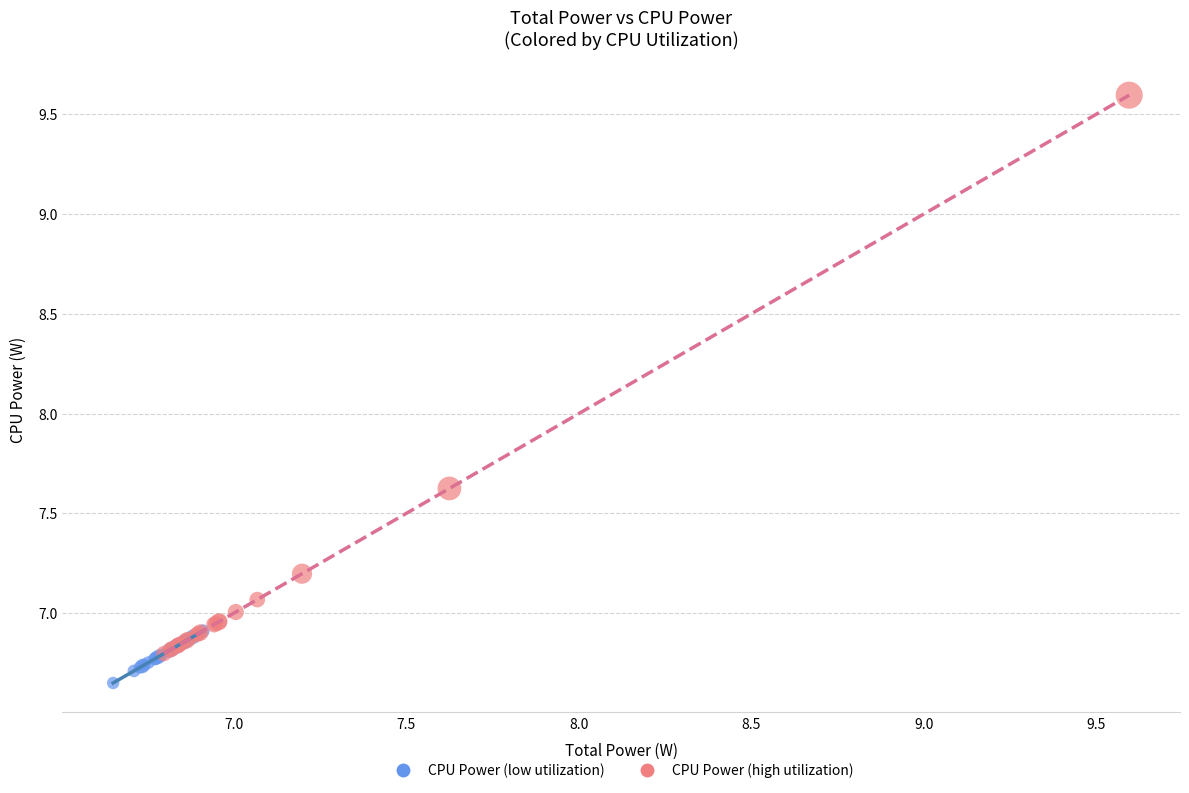

Which series has the widest spread of Y values?

CPU Power (high utilization)